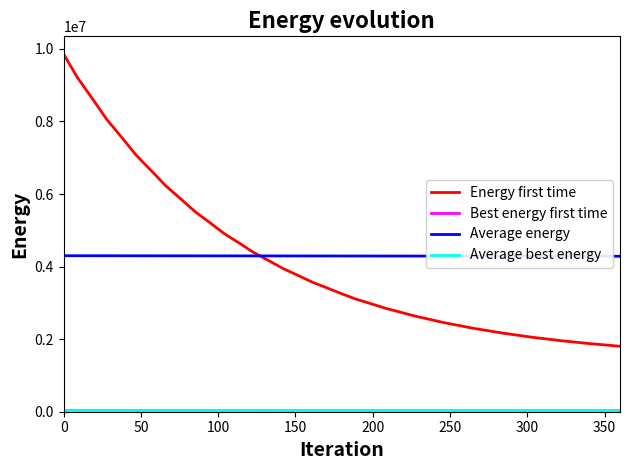

Does the chart display data point markers on the line(s)?

No